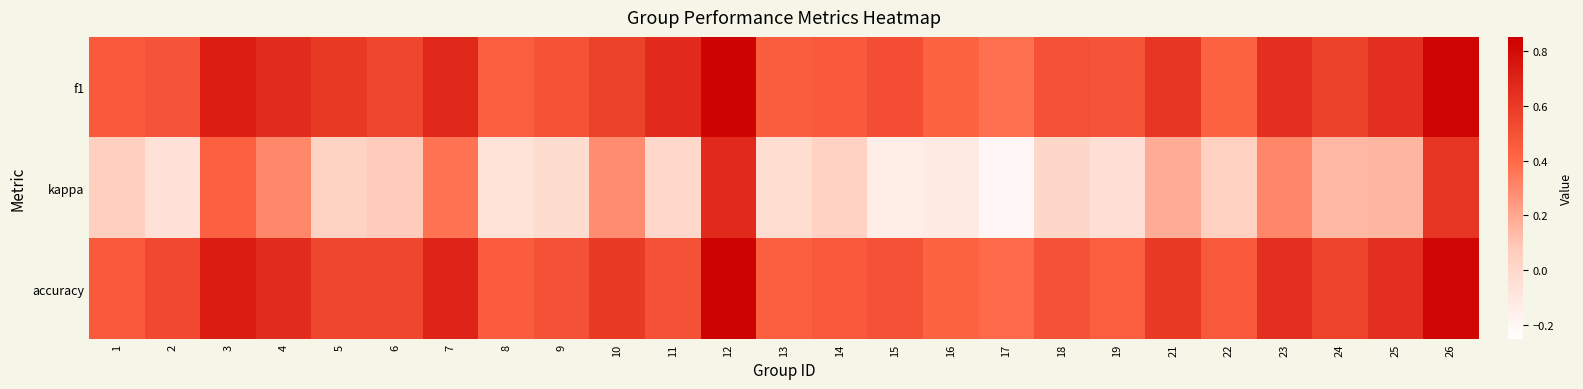

At how many categories does at least one series exceed 0?

25